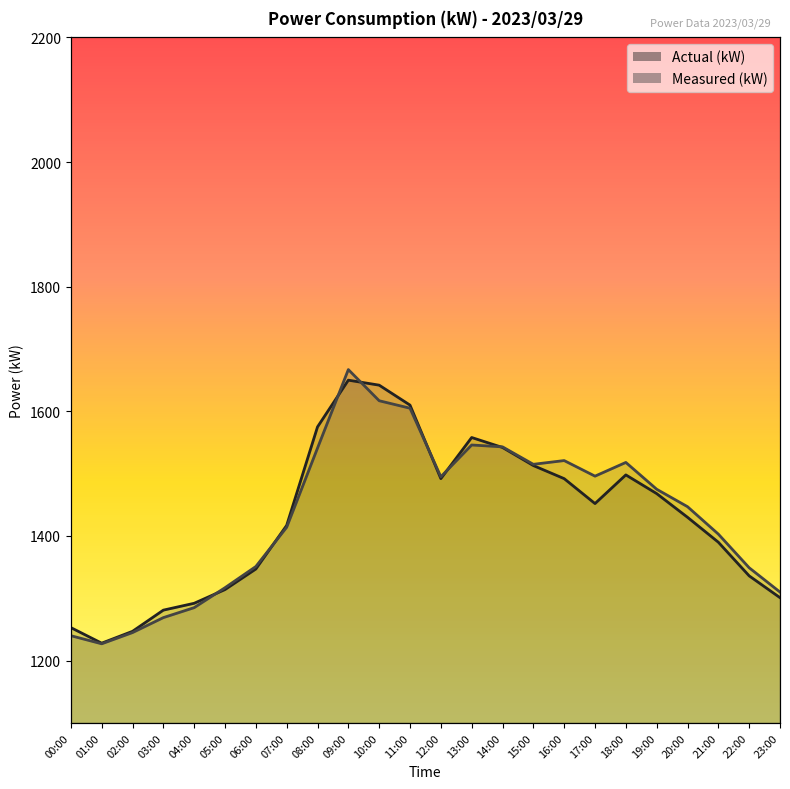

How many data points in Actual (kW) are above 1452?

11